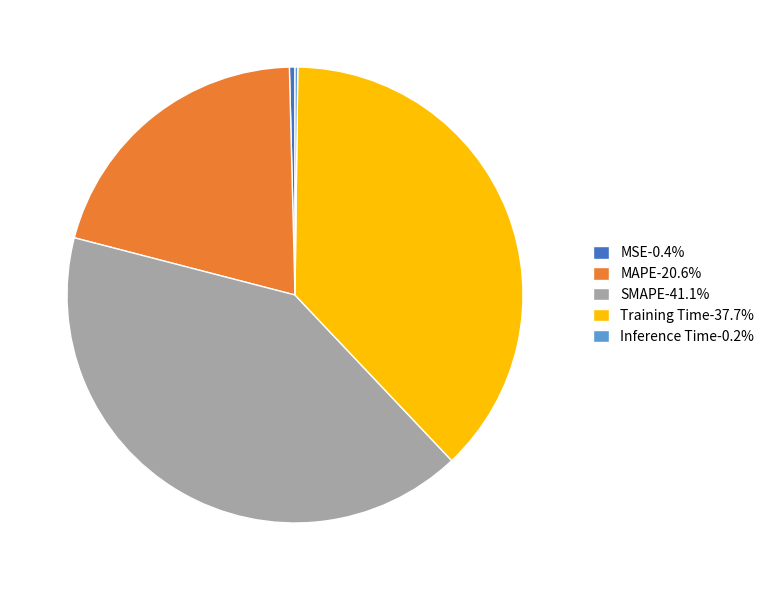

Which has a higher value, MSE or SMAPE?

SMAPE